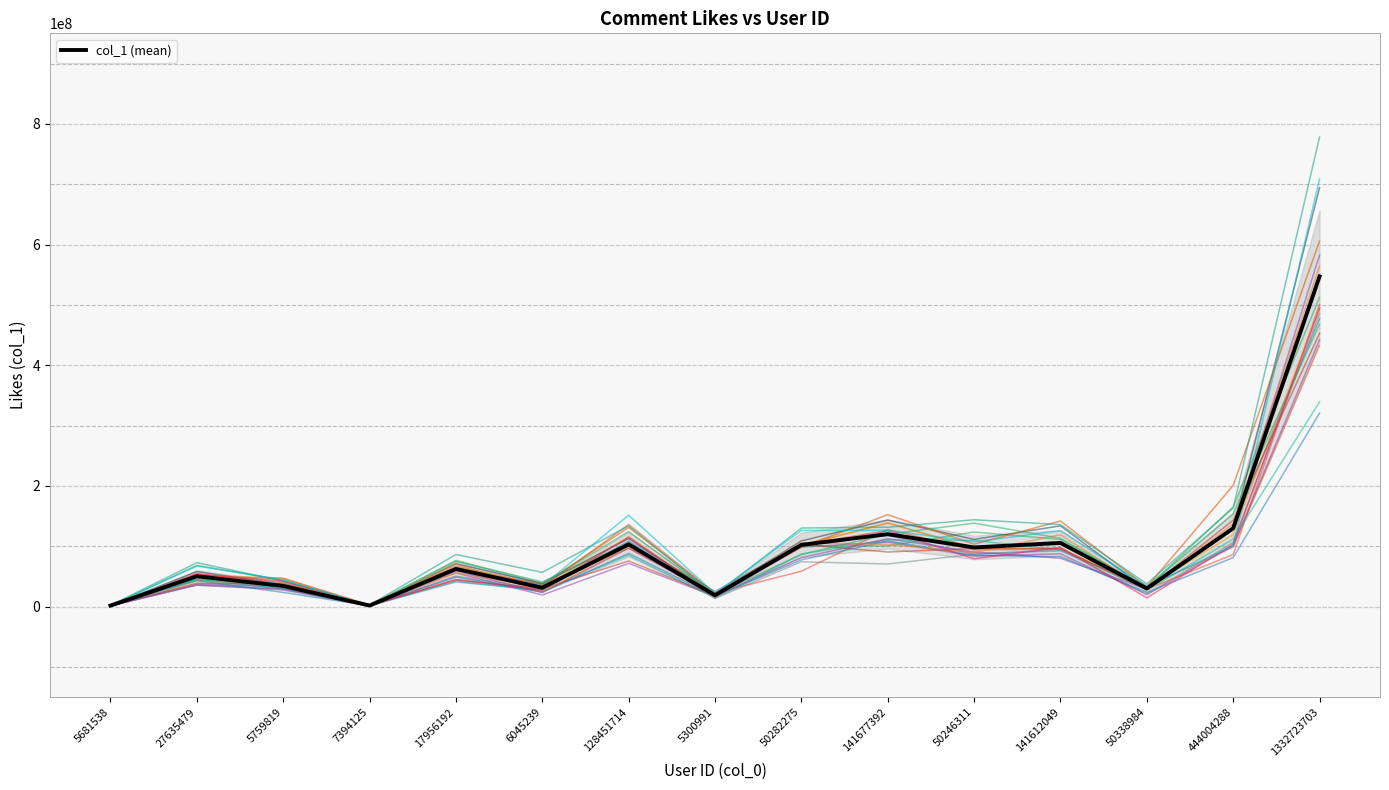

The value at 5759819 is 34234199. True or false?

True